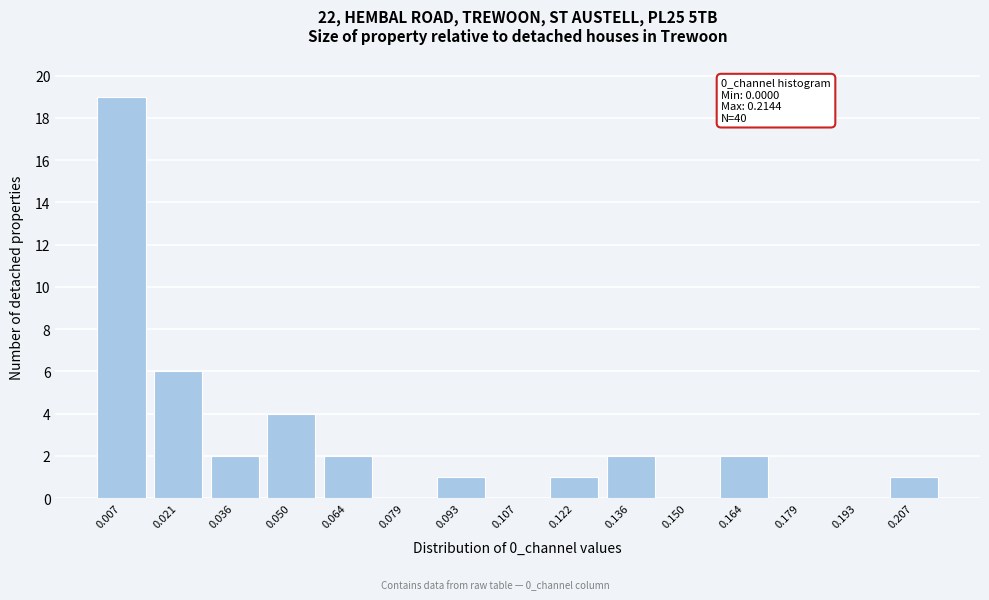

Which range on the x-axis has the tallest bar?

0.000 to 0.014